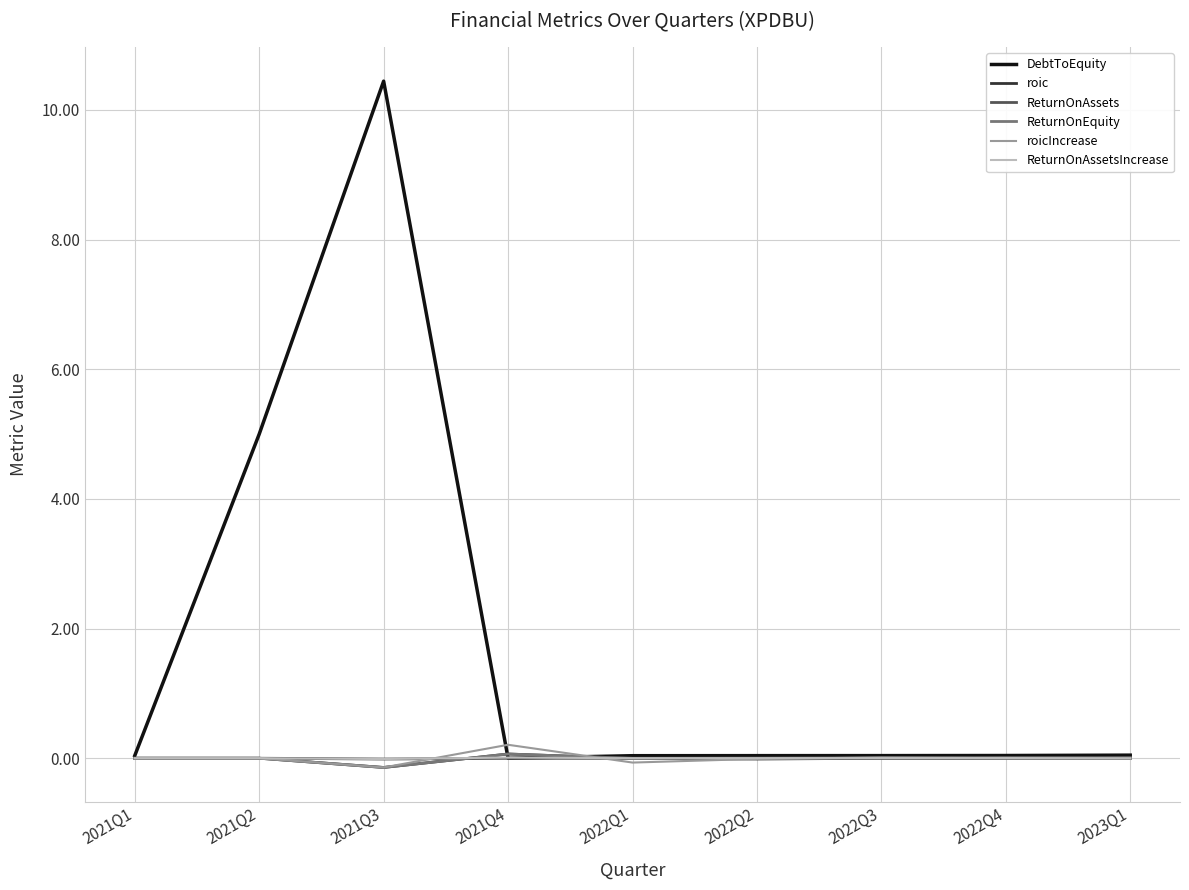

What is the maximum value shown in the chart?

10.4